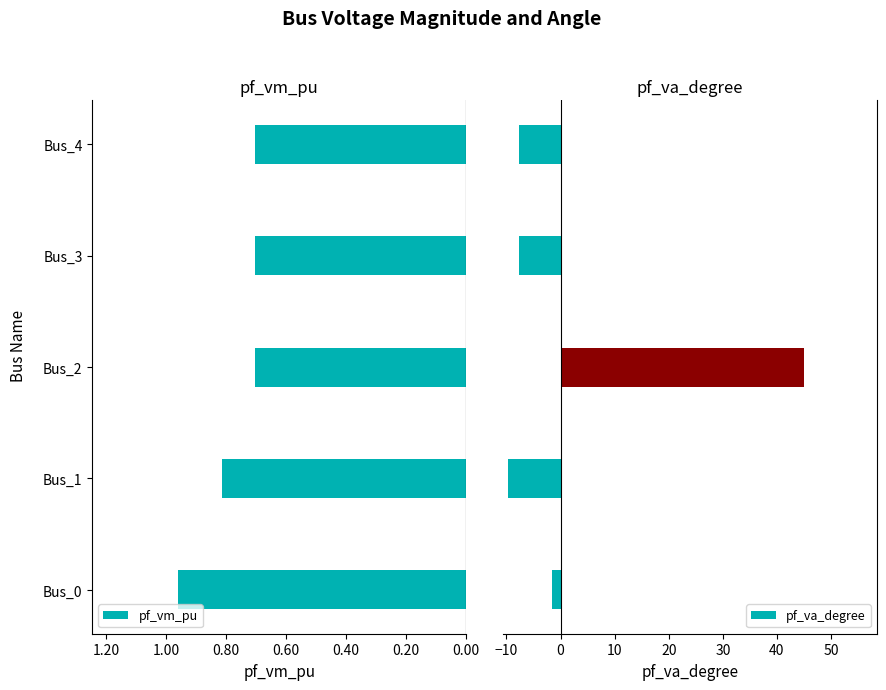

What is the average value?

0.8